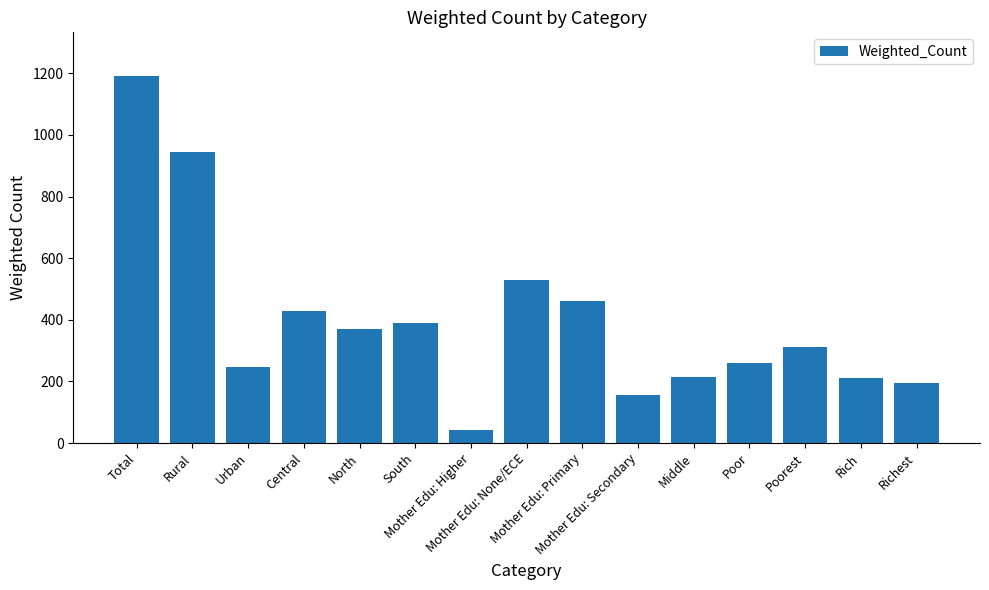

What is the difference between the values at Poor and North?

111.1